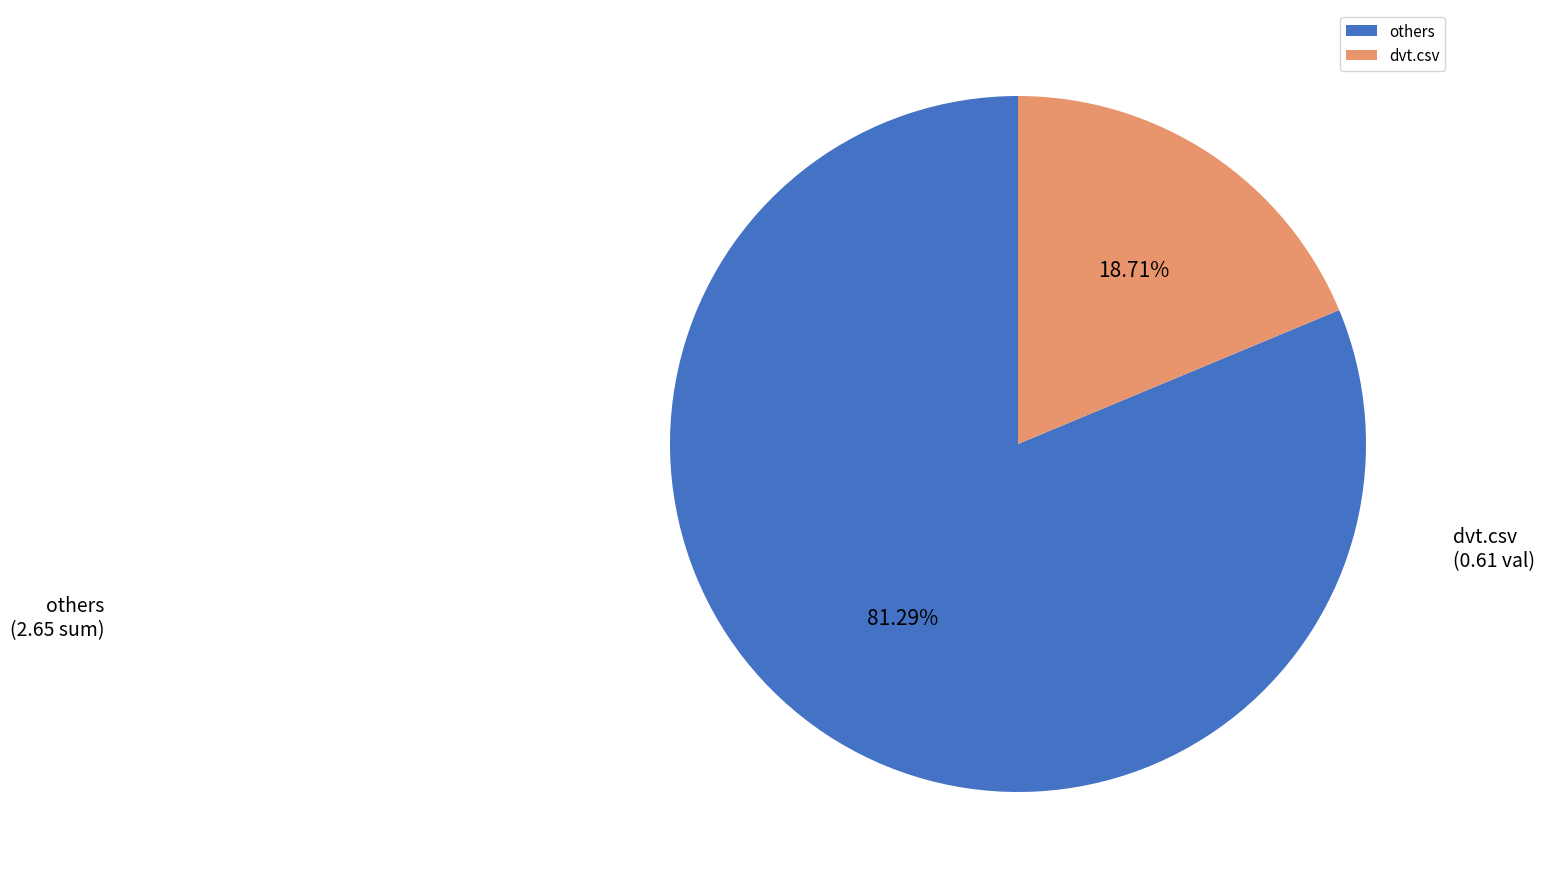

How many slices are in this pie chart?

2